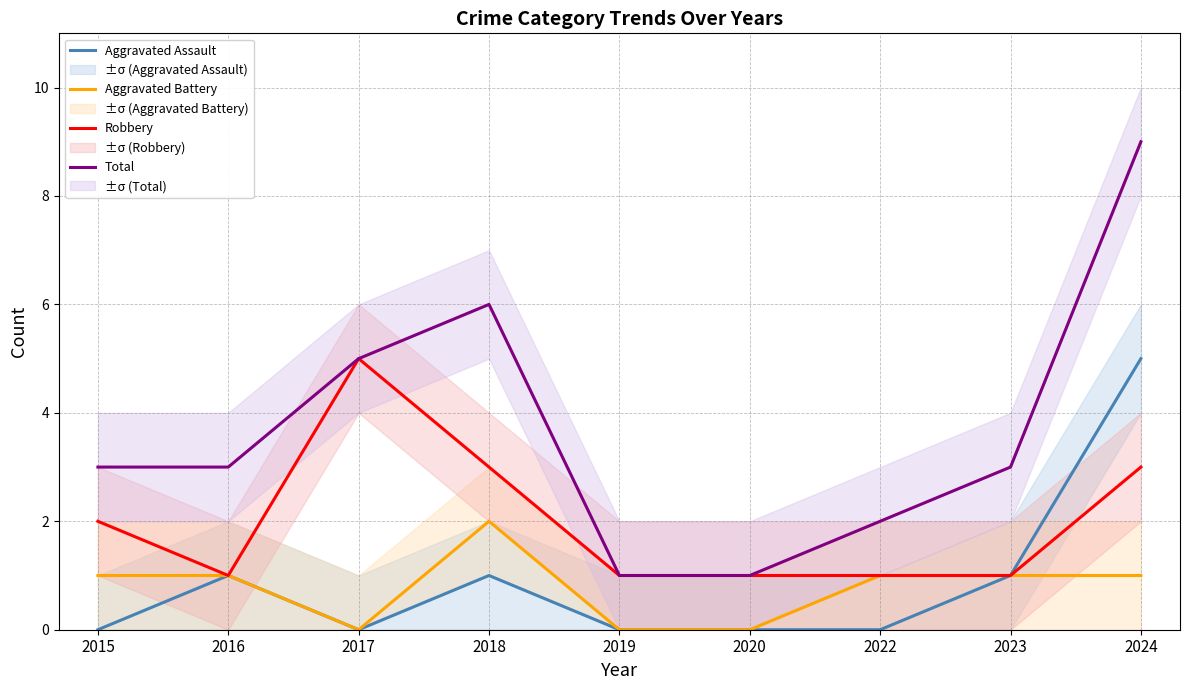

The value of Aggravated Assault at 2019 is 0. True or false?

True